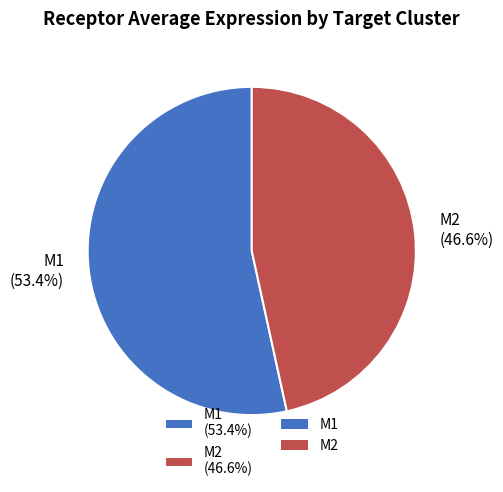

Does M2 represent more than half of the total?

No